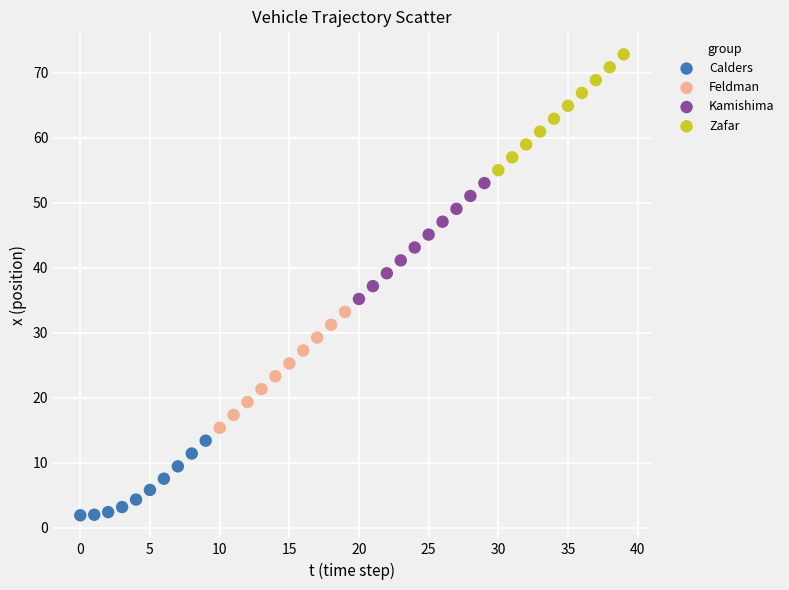

Which series contains the lowest Y value?

Calders